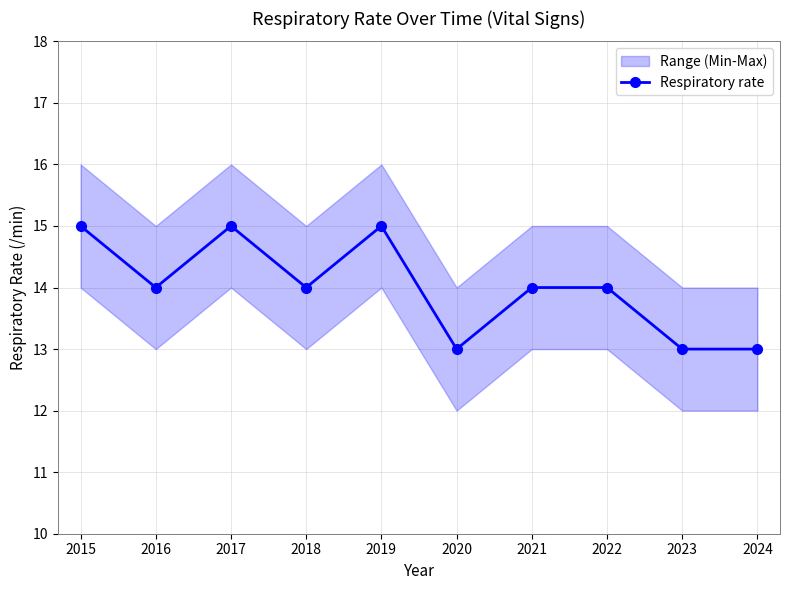

The chart shows a value of 14 at 2021. True or false?

True